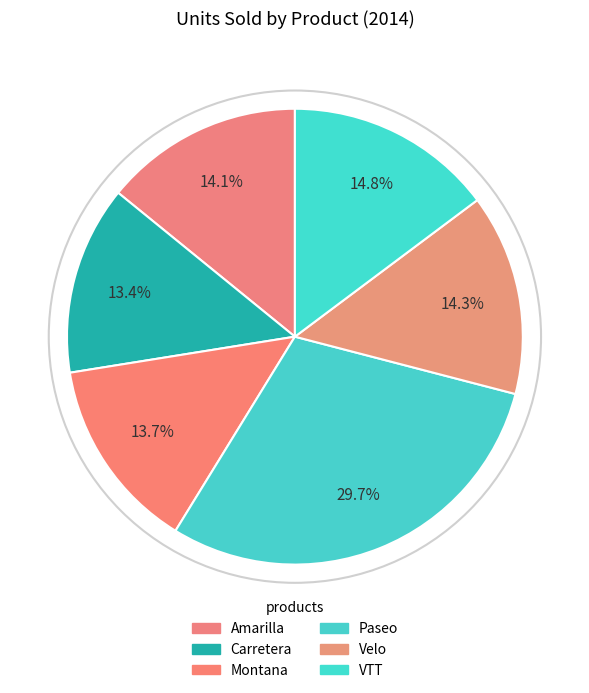

Rank the categories by value from highest to lowest.

Paseo, VTT, Velo, Amarilla, Montana, Carretera